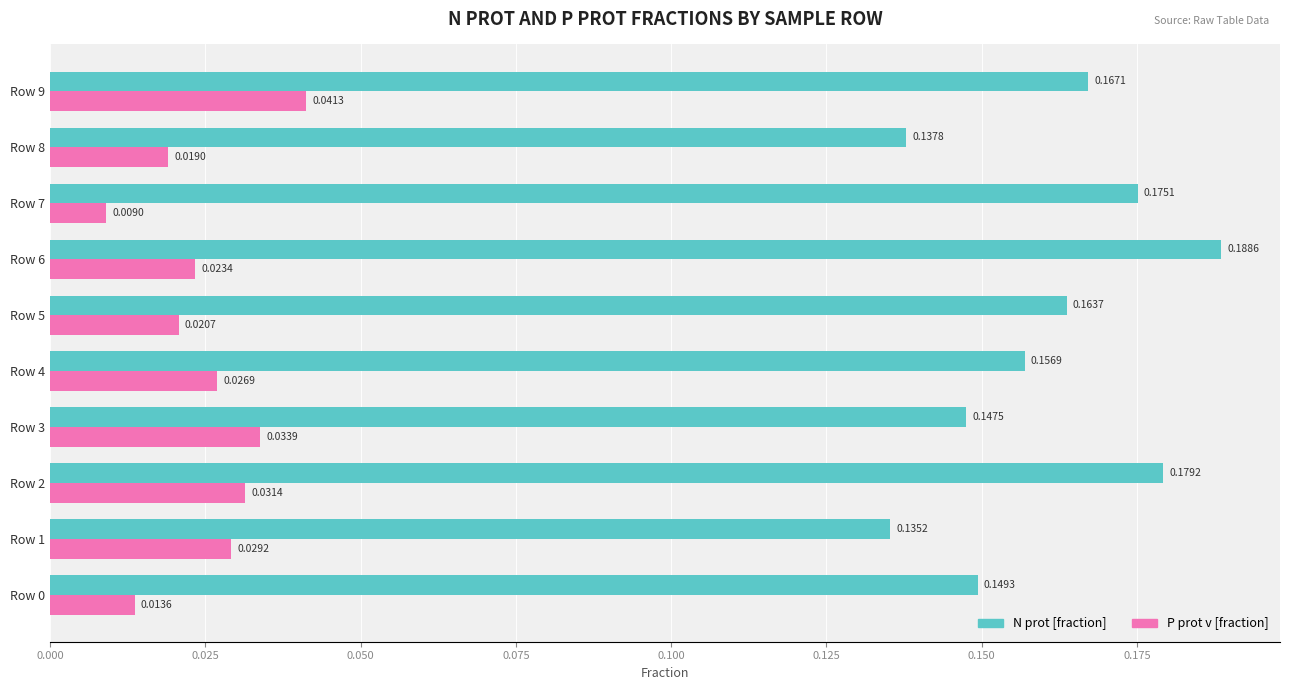

Is the value of N prot [fraction] at Row 1 greater than the value of P prot v [fraction] at Row 1?

Yes